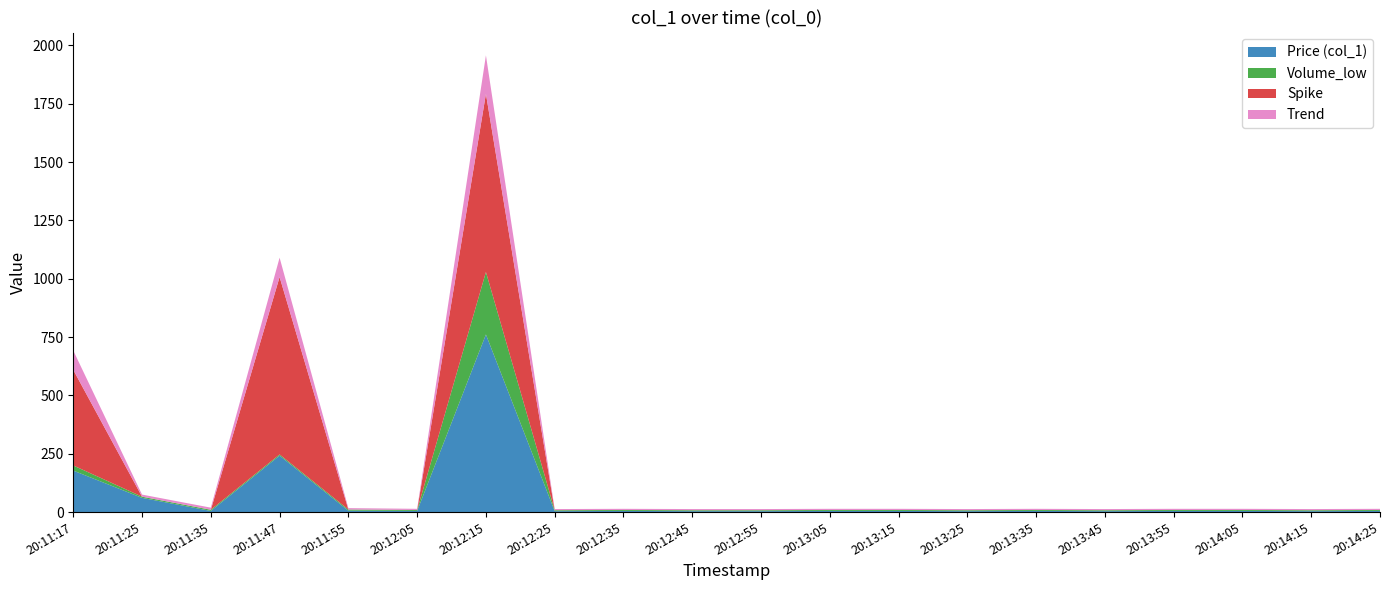

Reading left to right, extract all data points from this chart.

Price (col_1): 20:11:17=177.8	20:11:25=61.0	20:11:35=5.0	20:11:47=242.0	20:11:55=6.0	20:12:05=5.0	20:12:15=761.2	20:12:25=4.0	20:12:35=5.0	20:12:45=4.0	20:12:55=4.0	20:13:05=5.0	20:13:15=5.0	20:13:25=4.0	20:13:35=5.0	20:13:45=4.0	20:13:55=5.0	20:14:05=5.0	20:14:15=4.0	20:14:25=5.0
Volume_low: 20:11:17=22.0	20:11:25=5.0	20:11:35=5.0	20:11:47=5.0	20:11:55=5.0	20:12:05=4.0	20:12:15=267.7	20:12:25=4.0	20:12:35=4.0	20:12:45=4.0	20:12:55=4.0	20:13:05=4.0	20:13:15=4.0	20:13:25=4.0	20:13:35=4.0	20:13:45=4.0	20:13:55=4.0	20:14:05=4.0	20:14:15=4.0	20:14:25=4.0
Spike: 20:11:17=409.5	20:11:25=0.0	20:11:35=0.0	20:11:47=760.4	20:11:55=0.0	20:12:05=0.0	20:12:15=763.5	20:12:25=0.0	20:12:35=0.0	20:12:45=0.0	20:12:55=0.0	20:13:05=0.0	20:13:15=0.0	20:13:25=0.0	20:13:35=0.0	20:13:45=0.0	20:13:55=0.0	20:14:05=0.0	20:14:15=0.0	20:14:25=0.0
Trend: 20:11:17=82.9	20:11:25=9.0	20:11:35=9.0	20:11:47=82.9	20:11:55=6.0	20:12:05=5.0	20:12:15=164.9	20:12:25=5.0	20:12:35=5.0	20:12:45=5.0	20:12:55=5.0	20:13:05=5.0	20:13:15=5.0	20:13:25=5.0	20:13:35=5.0	20:13:45=5.0	20:13:55=5.0	20:14:05=5.0	20:14:15=5.0	20:14:25=5.0